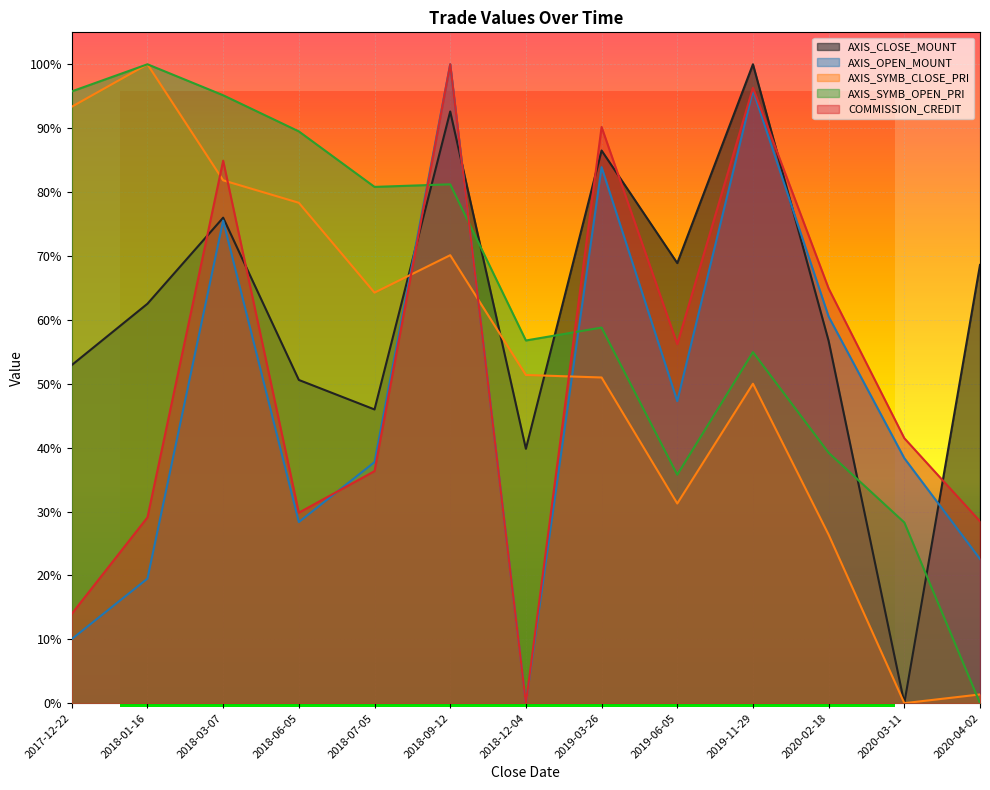

True or false: AXIS_SYMB_CLOSE_PRI and AXIS_OPEN_MOUNT cross at least once.

True